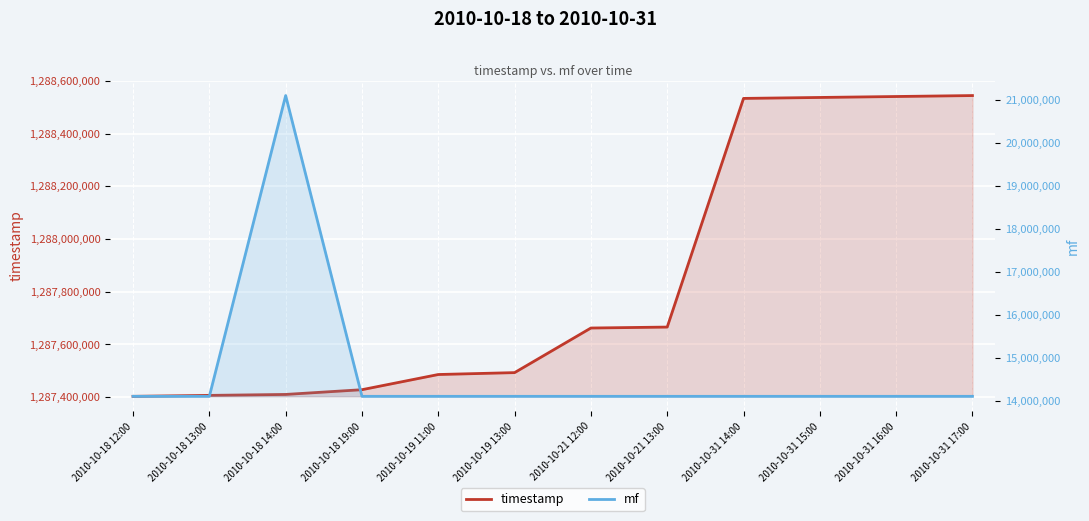

At which label does timestamp first exceed 1287662400?

2010-10-21 13:00